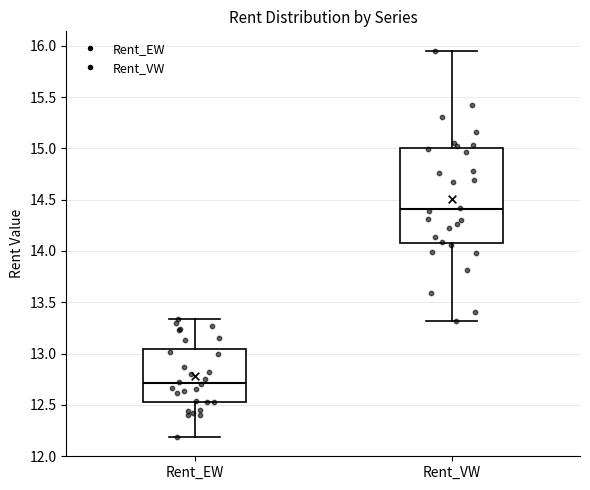

Comparing the boxes themselves (not the whiskers), which one is the tallest?

Rent_VW